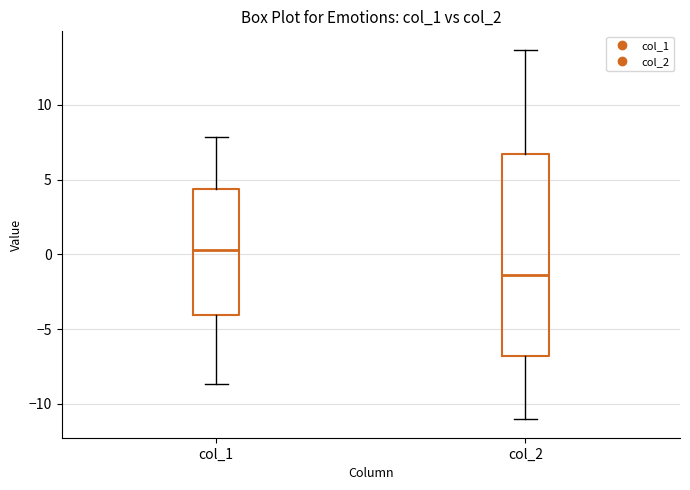

Which box's median line is the highest?

col_1